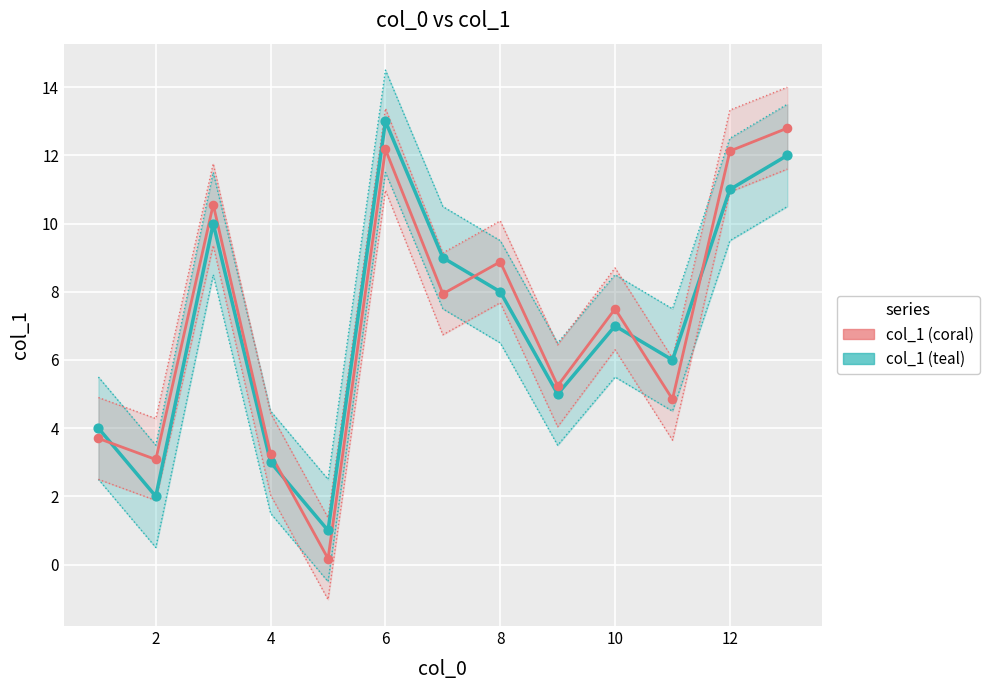

Which series reaches the maximum Y coordinate?

col_1 (teal)